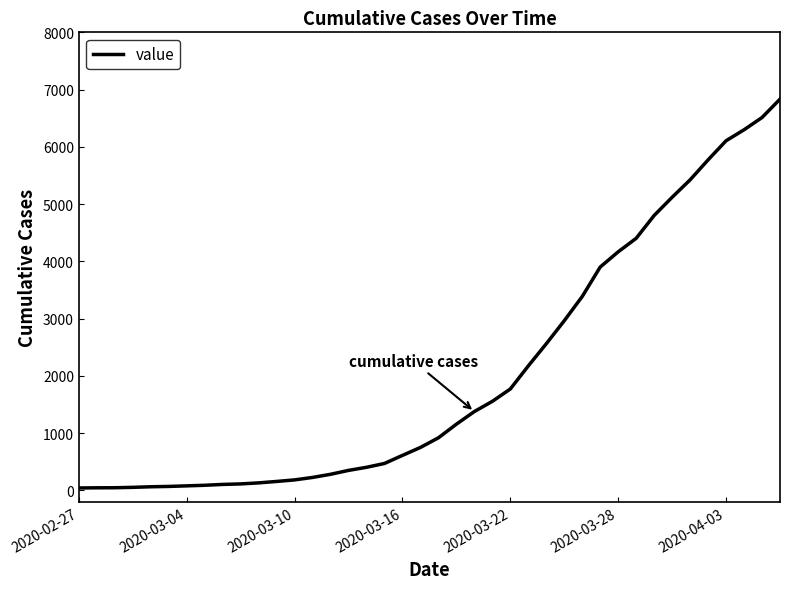

What is the greatest value displayed?

6833